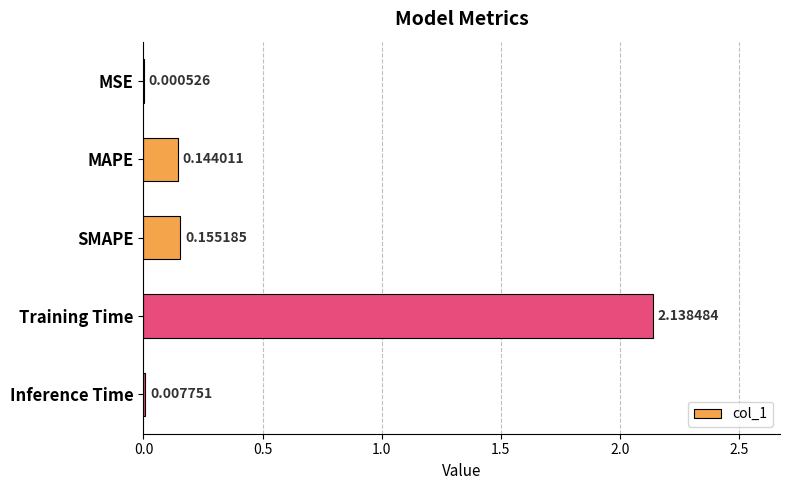

What is the sum of all values?

2.4